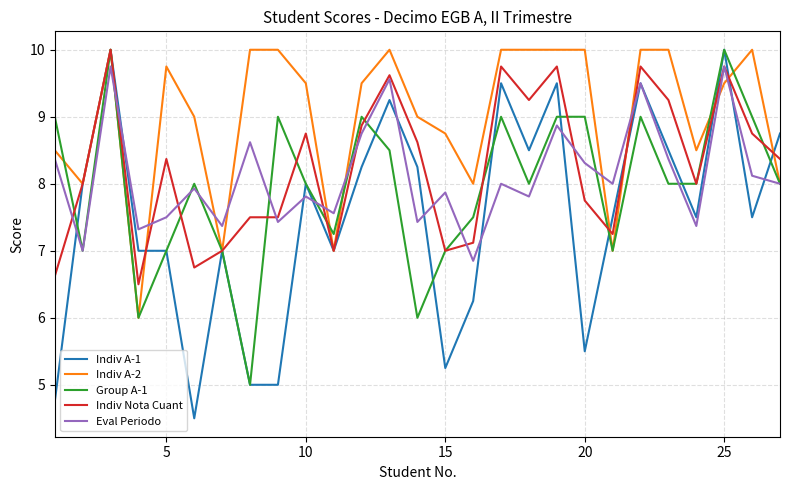

Which series has the largest range (max minus min)?

Indiv A-1